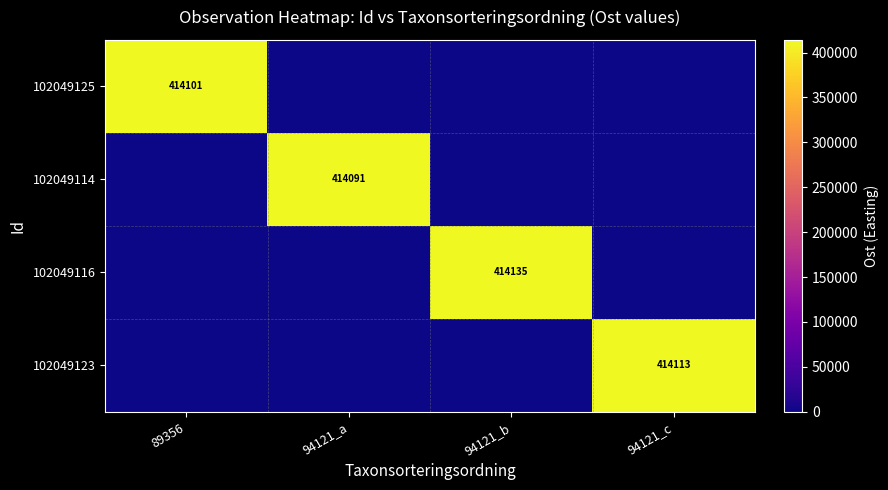

True or false: 102049123 has a value of 414113 at 94121_c.

True